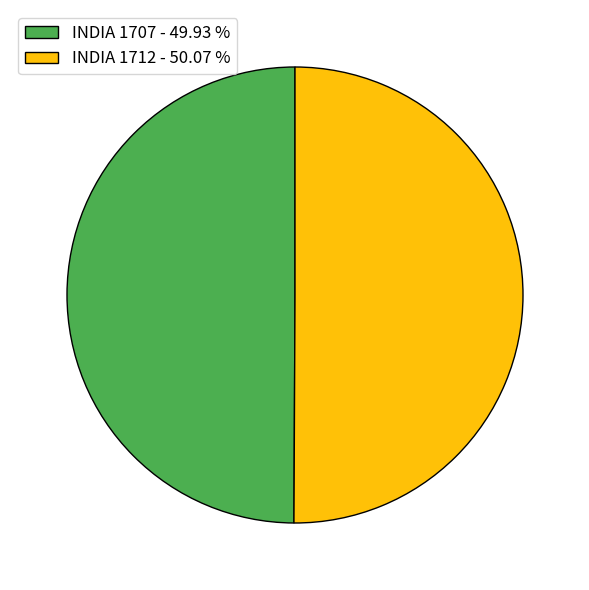

Is the sum of INDIA 1707 - 49.93 % and INDIA 1712 - 50.07 % greater than half?

Yes